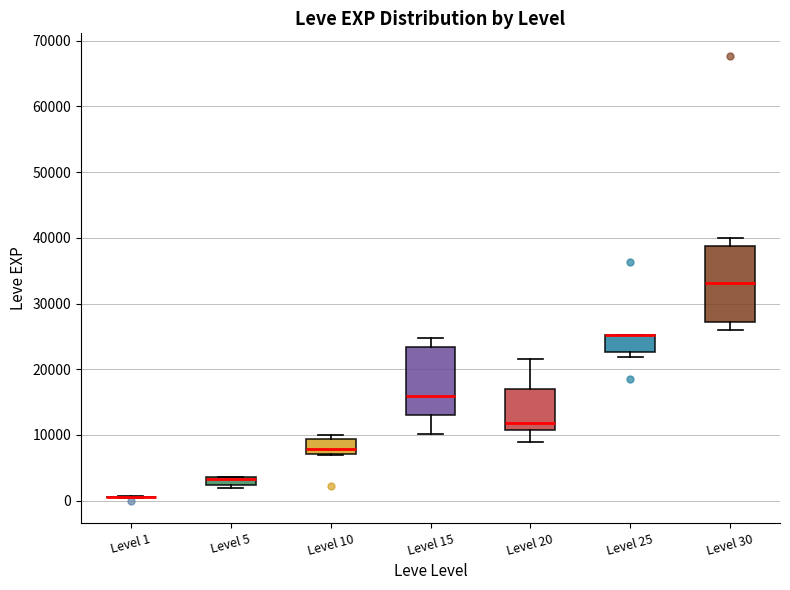

Where does the upper whisker of the box for Level 15 end on the y-axis? The values are not printed on the chart, so give them approximately, as read against the axis.

25000